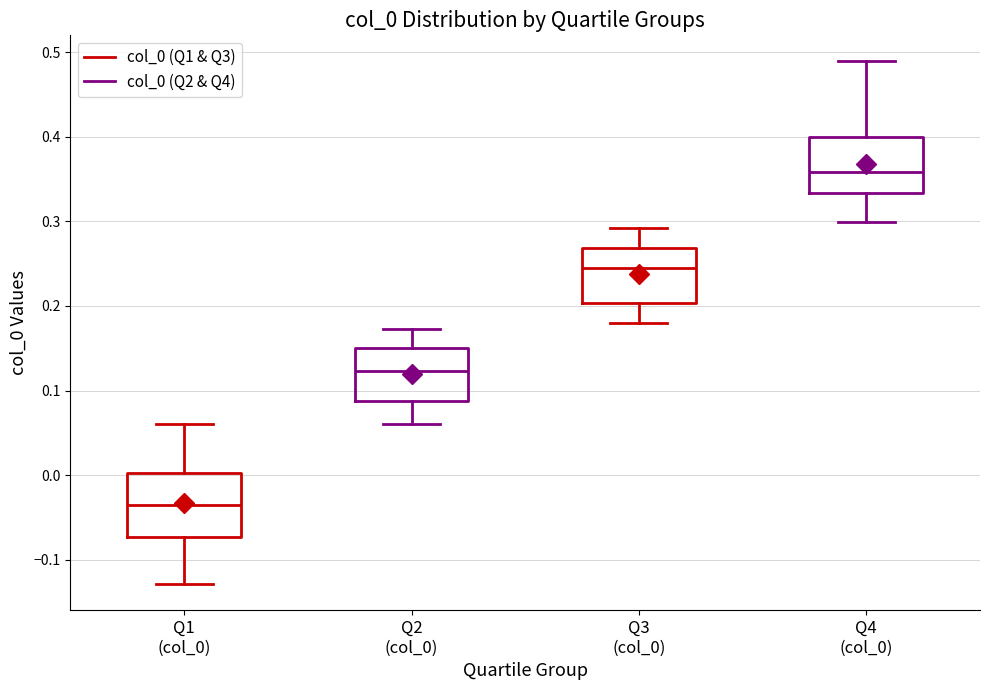

Reading left to right, read every box against the y-axis: the position of its median line, the range the box covers, and the ends of its whiskers. The values are not printed on the chart, so give them approximately, as read against the axis.

Q1 (col_0): median -0.03, box -0.07 to 0.00, whiskers -0.13 to 0.06
Q2 (col_0): median 0.12, box 0.09 to 0.15, whiskers 0.06 to 0.17
Q3 (col_0): median 0.25, box 0.20 to 0.27, whiskers 0.18 to 0.29
Q4 (col_0): median 0.36, box 0.33 to 0.40, whiskers 0.30 to 0.49